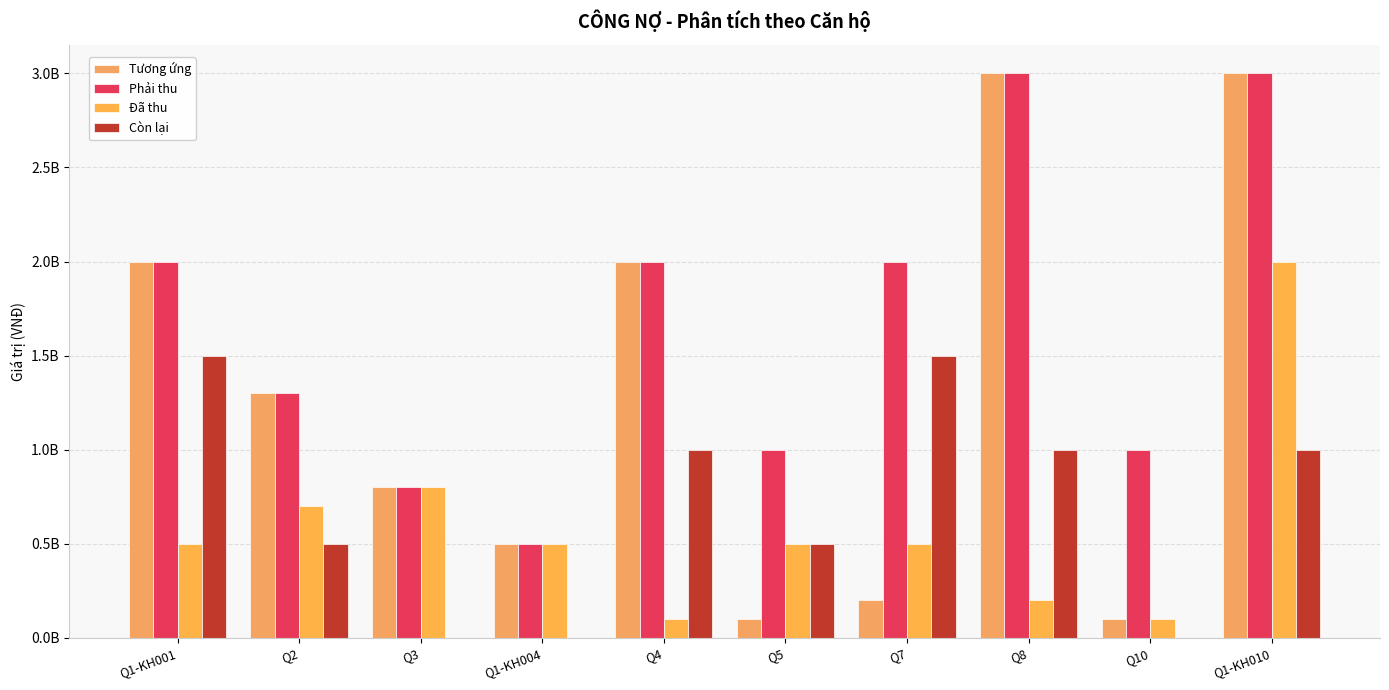

Is it true that Phải thu equals 4763480344 at Q8?

False